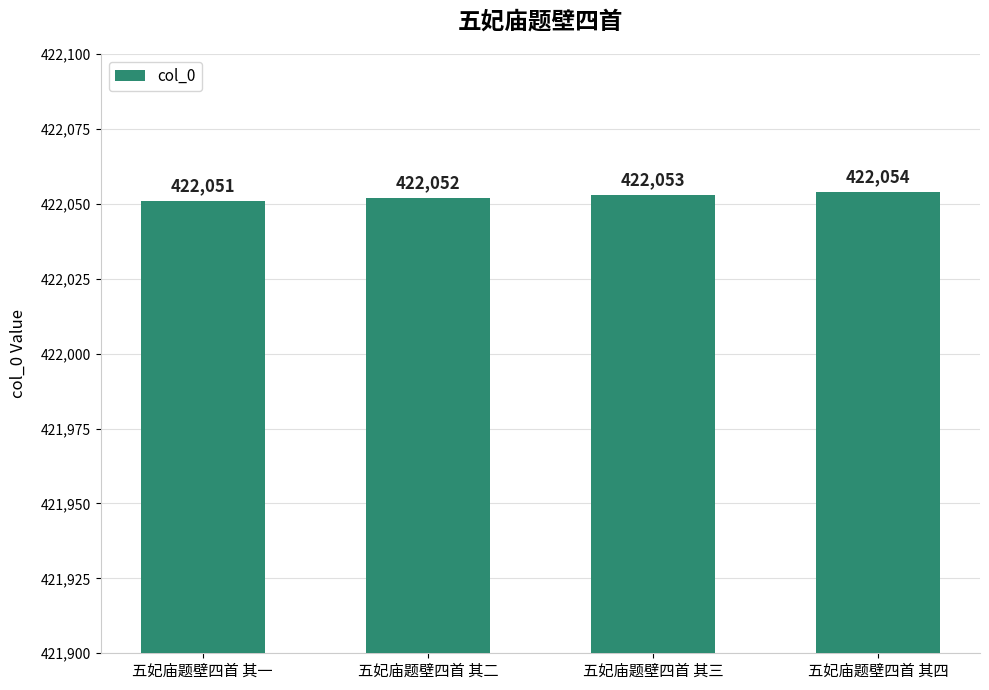

What is the smallest value displayed?

422051